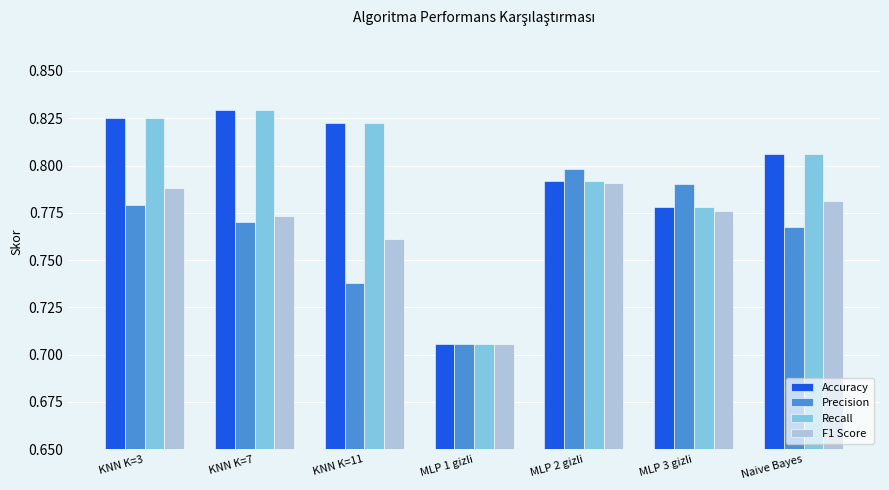

At how many categories does at least one series exceed 0?

7